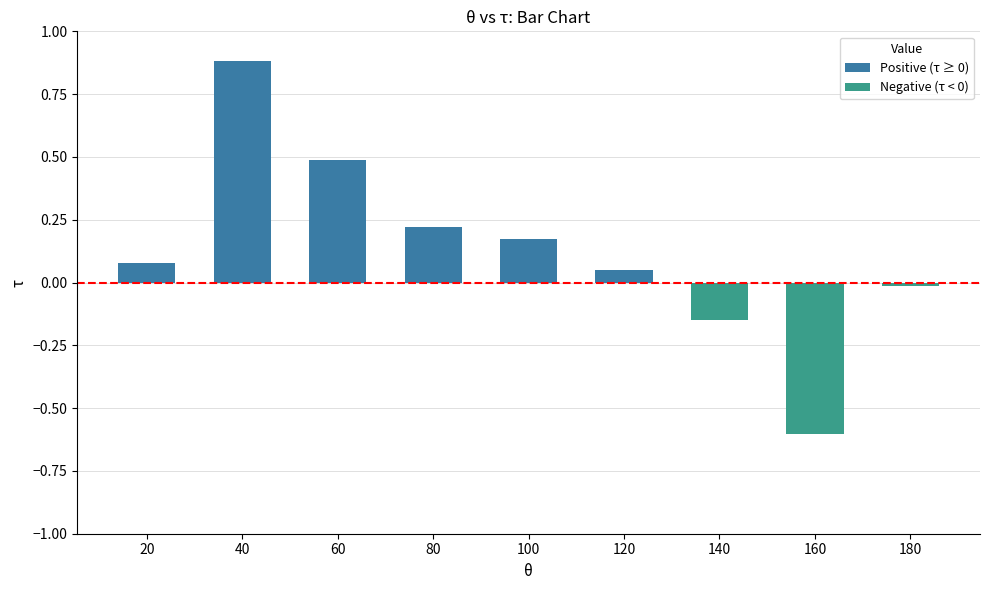

How many values are below 0?

3